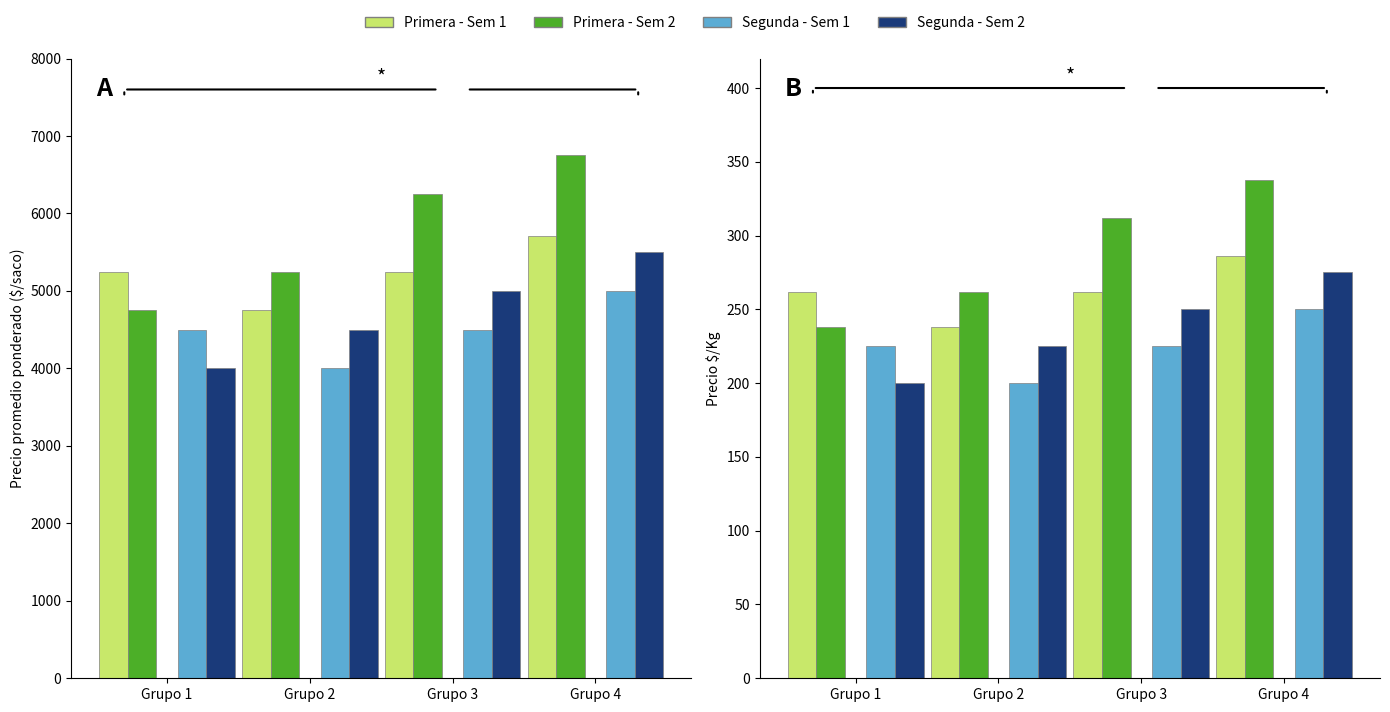

How many groups of bars are there?

4